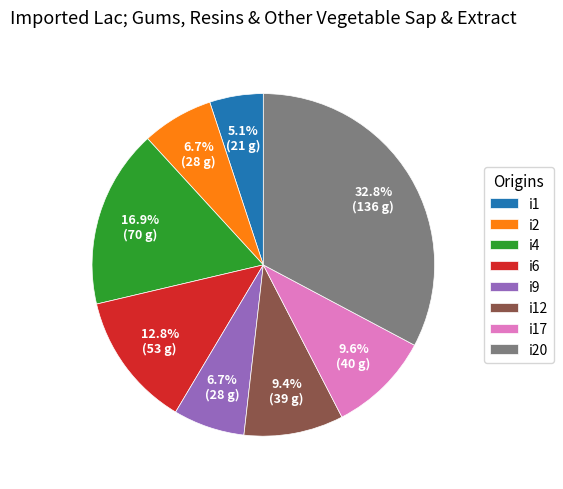

Is there any slice that represents more than half of the pie?

No